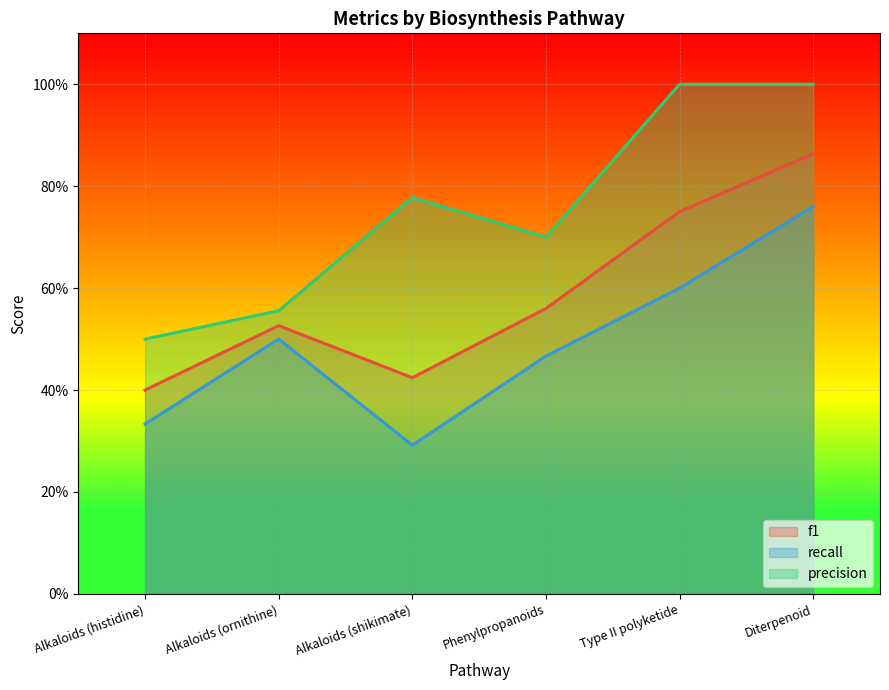

What is the difference between the maximum and minimum values in the recall series?

0.5